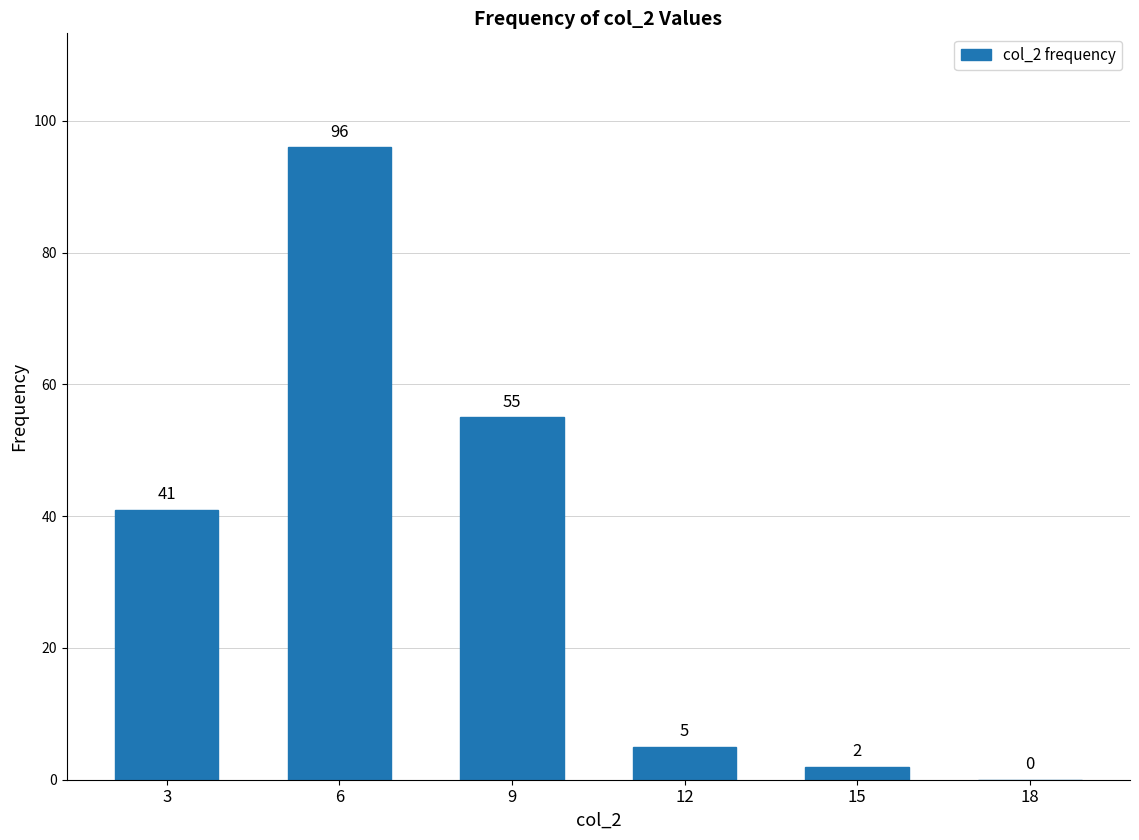

What is the maximum value shown in the chart?

96